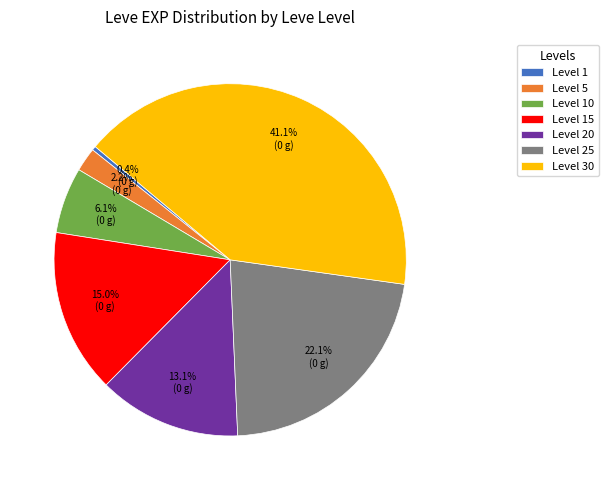

What percentage do Level 25 and Level 20 together represent?

35.2%